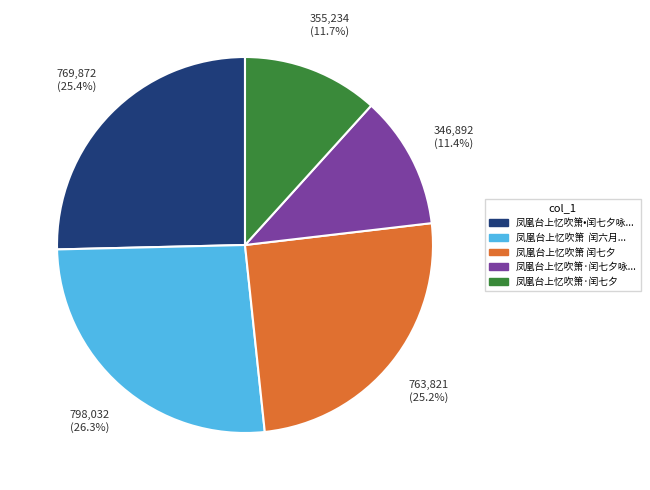

Does any single category account for the majority?

No